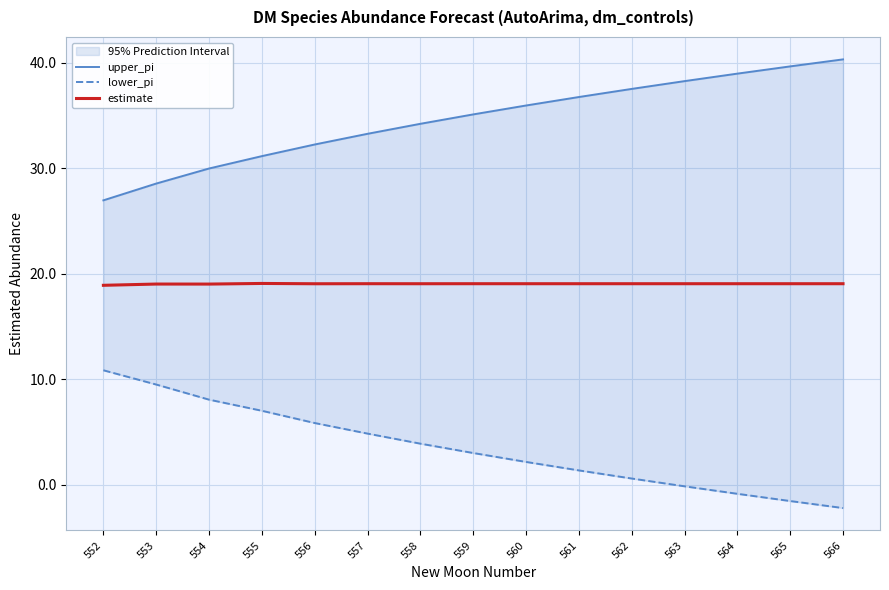

Where is the first local minimum for estimate?

554